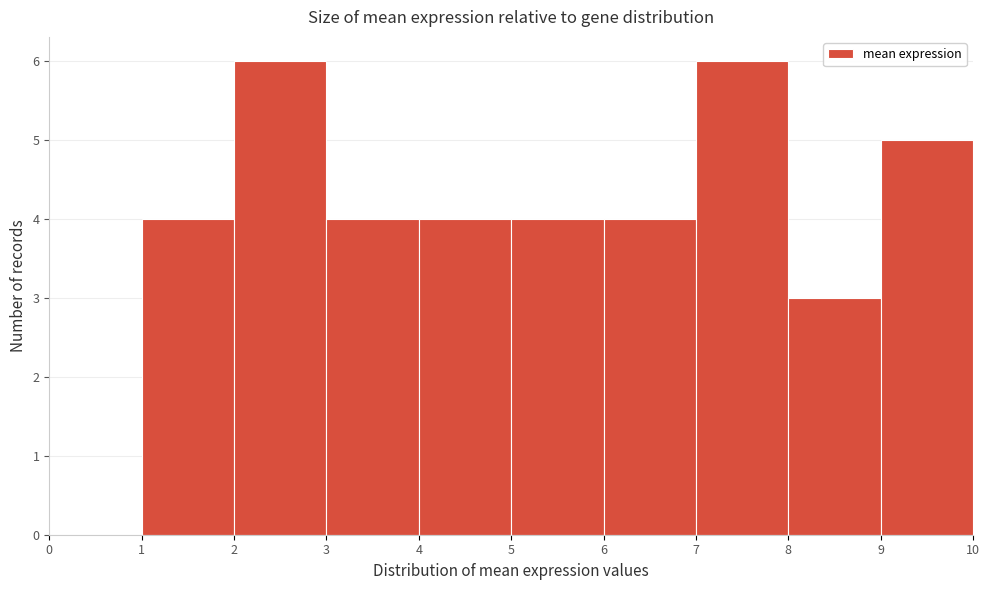

What is the height of the bar covering 7 to 8 on the x-axis? The values are not printed on the chart, so give them approximately, as read against the axis.

6